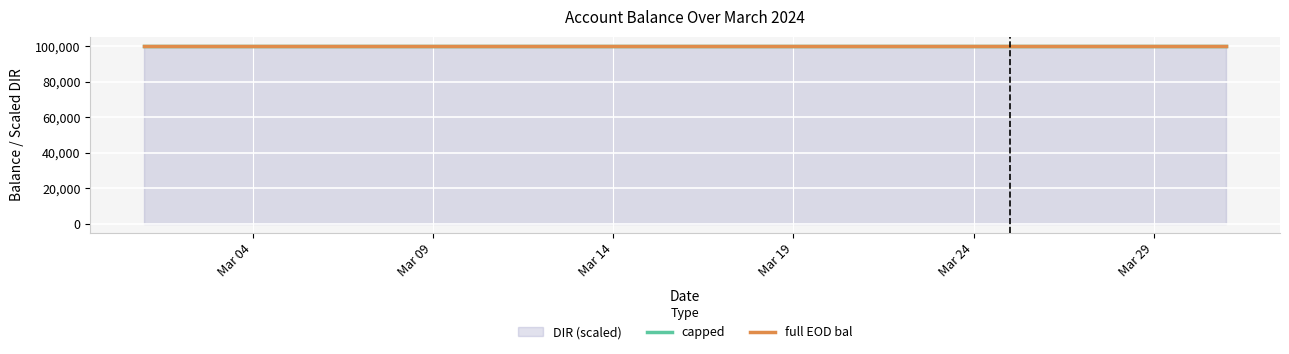

What is the lowest value of the full EOD bal series?

100100